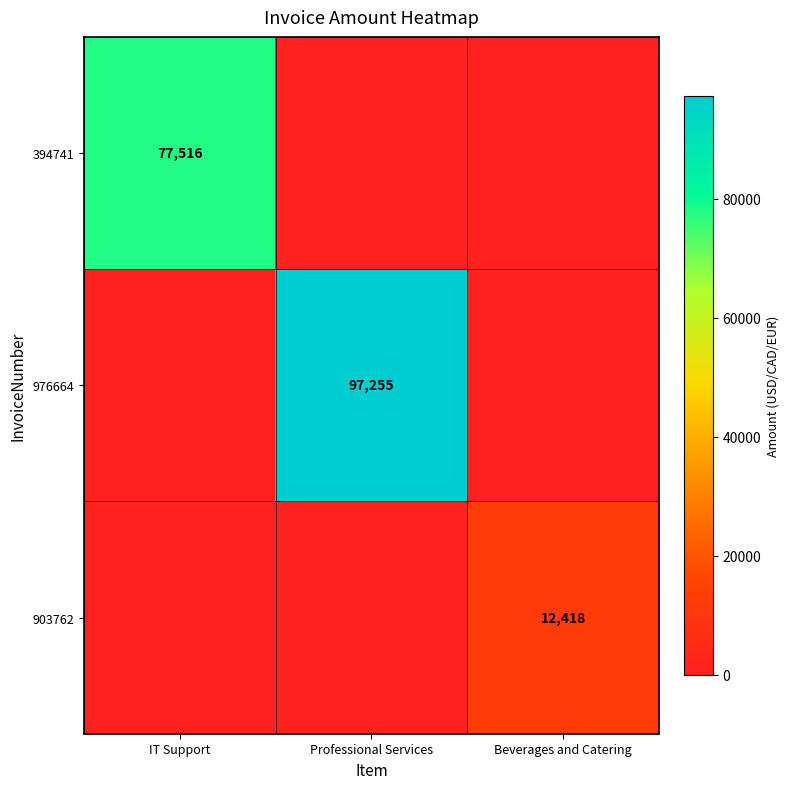

The 394741 series shows 132828 at IT Support. True or false?

False